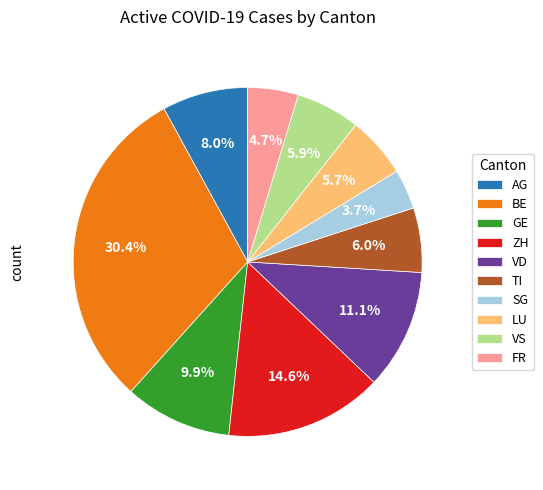

What is the largest slice in the pie chart?

BE